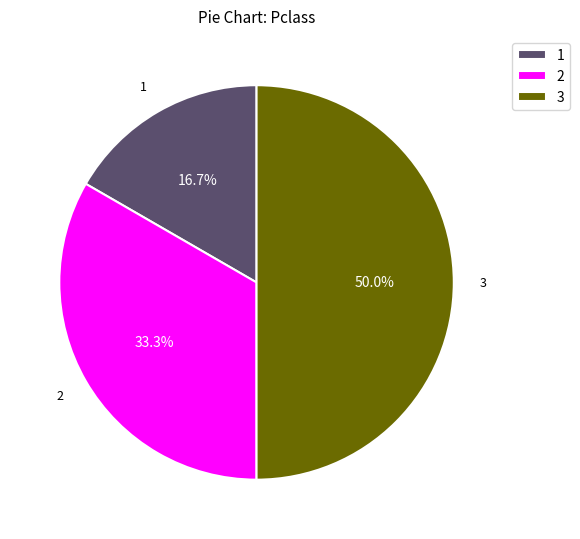

Do 1 and 3 together represent more than half of the pie?

Yes